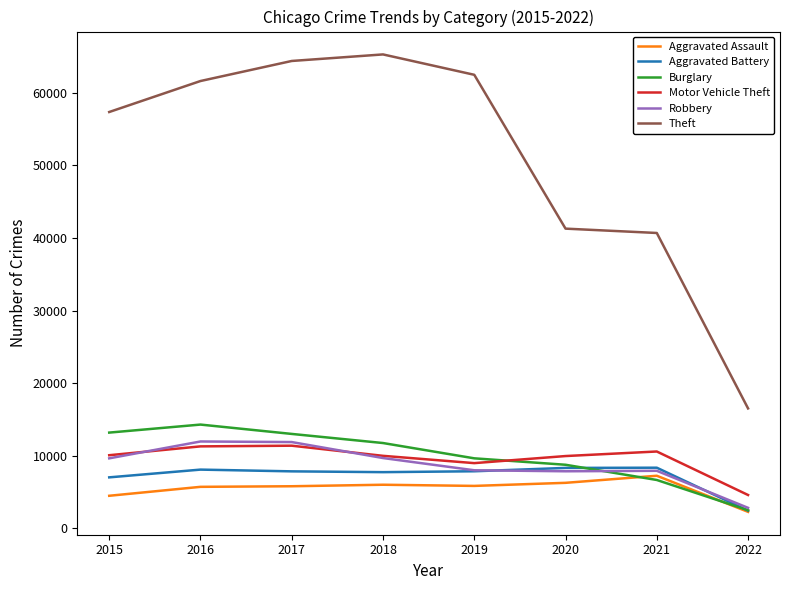

Which series has the widest spread of values?

Theft